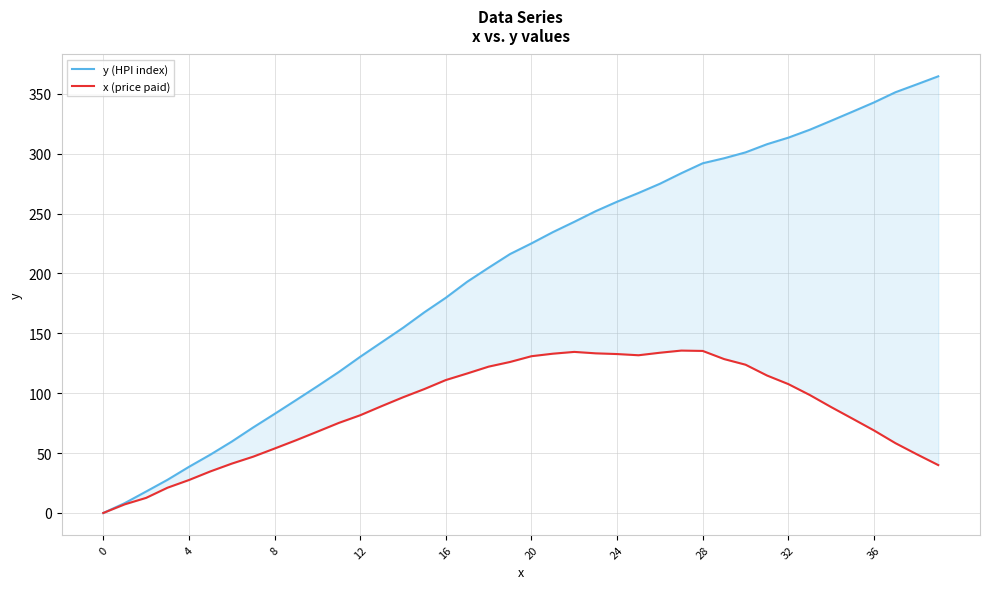

How many data points in y (HPI index) are above 225?

20